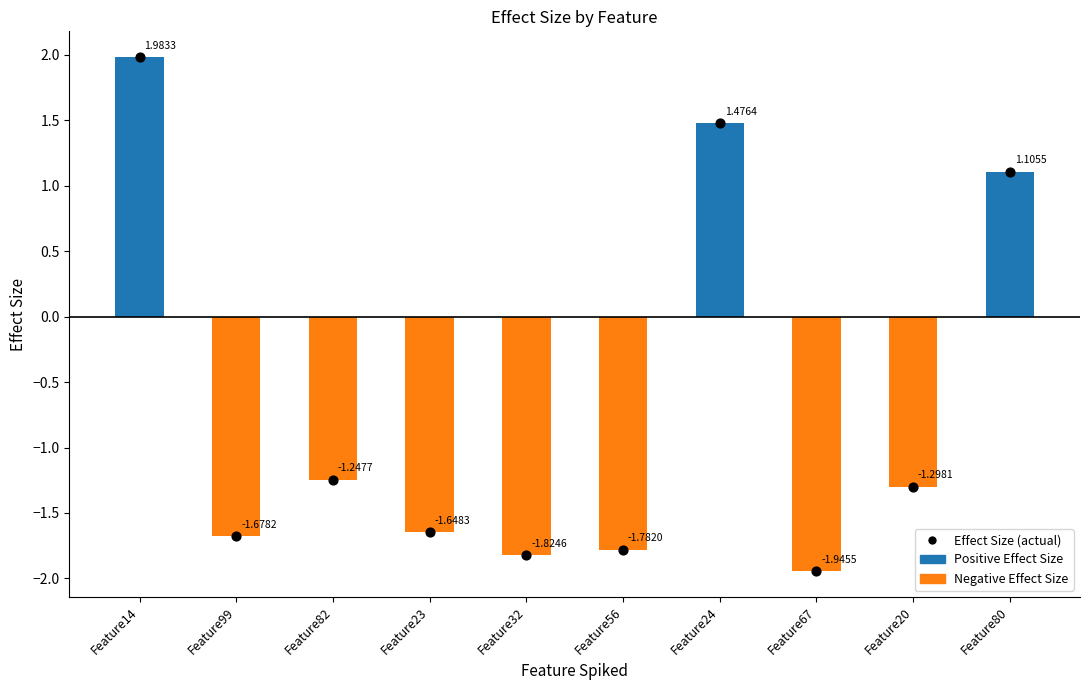

Which series reaches the minimum Y coordinate?

Negative Effect Size